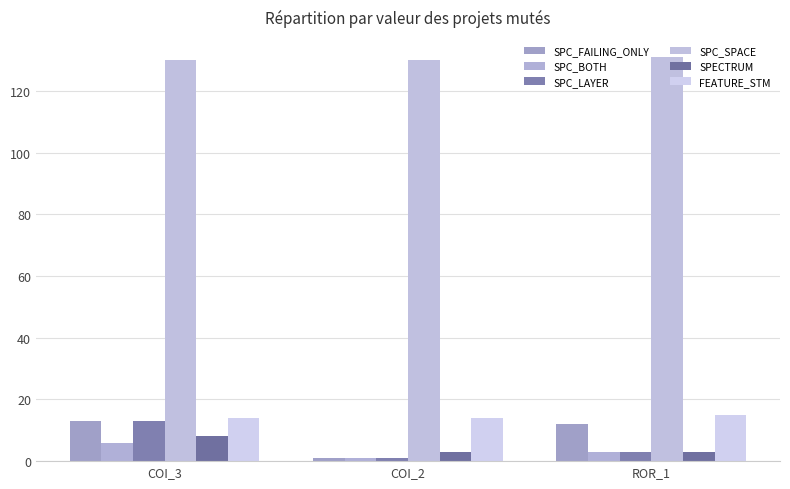

Count the number of categories in the chart.

3